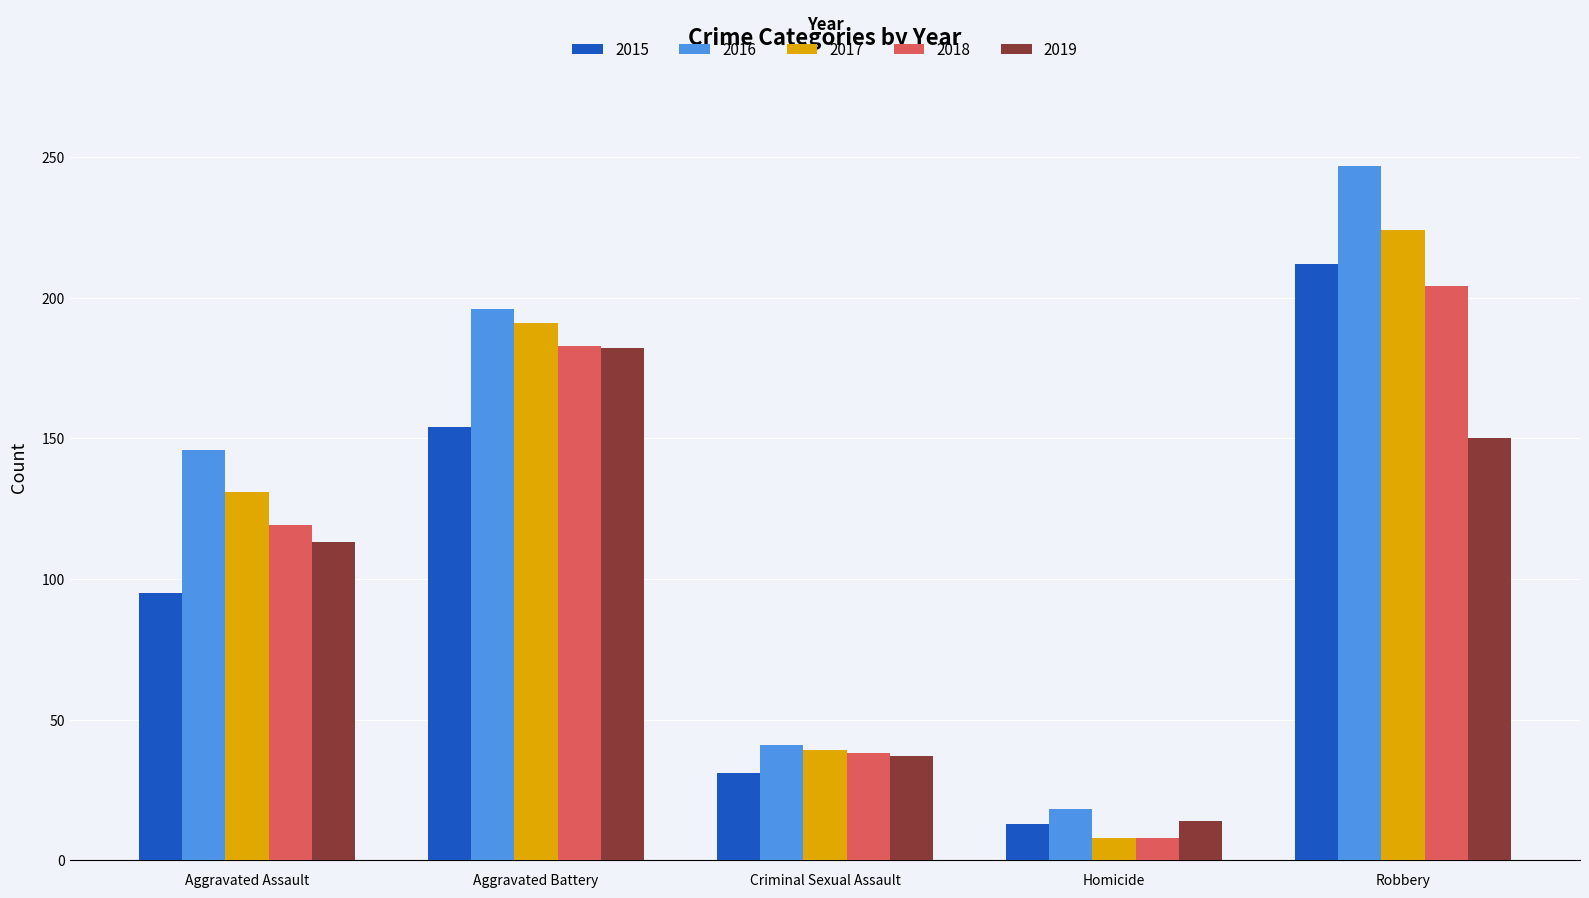

How many groups of bars are there?

5